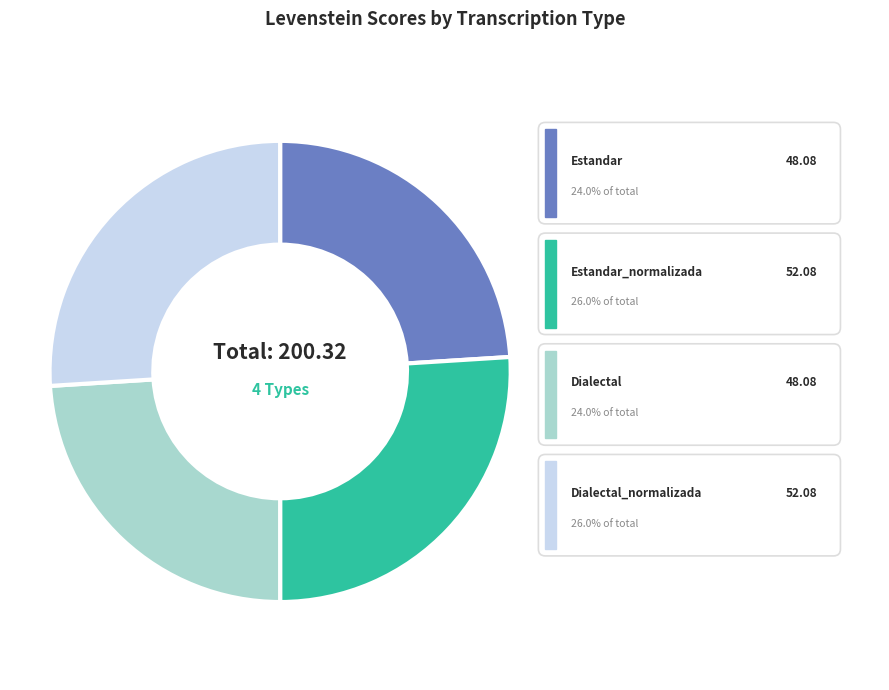

To the nearest percent, what is the difference between the Dialectal_normalizada and Estandar slice percentages?

2%